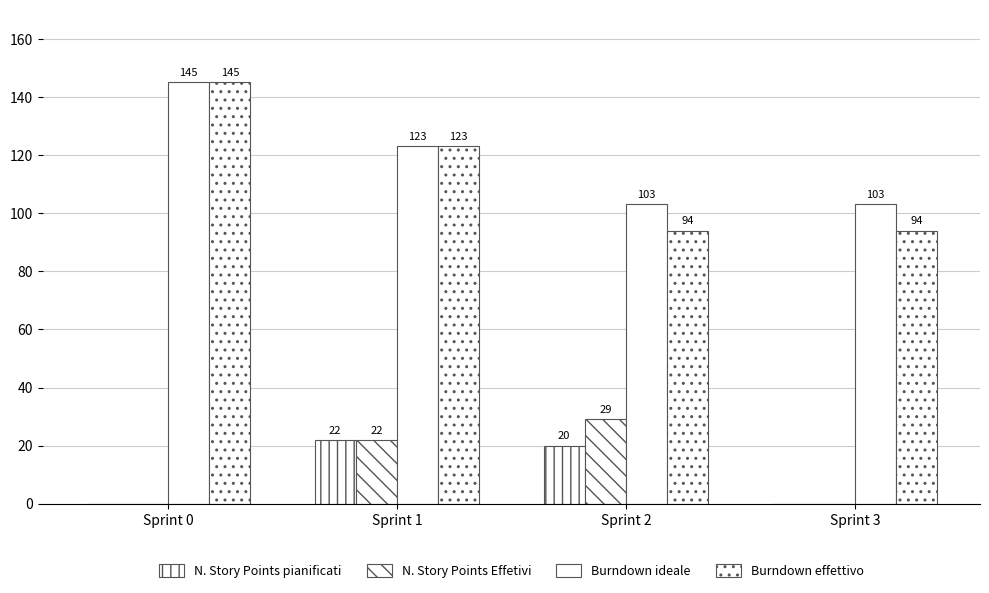

Is the value of N. Story Points Effetivi at Sprint 1 greater than the value of Burndown effettivo at Sprint 1?

No